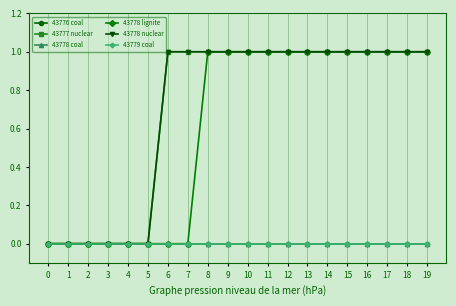

Does the chart display data point markers on the line(s)?

Yes